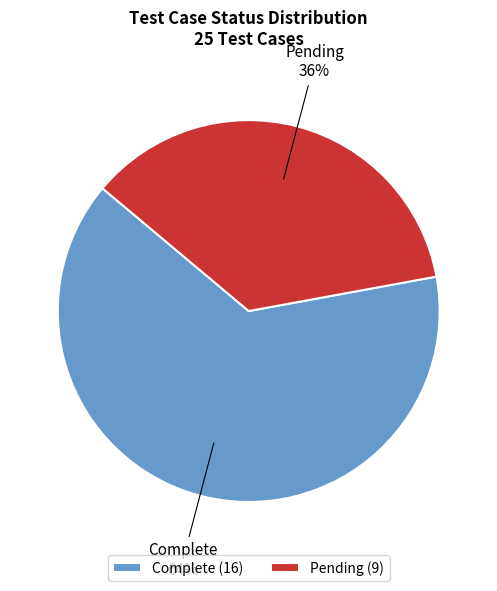

Is Pending the majority of the pie?

No